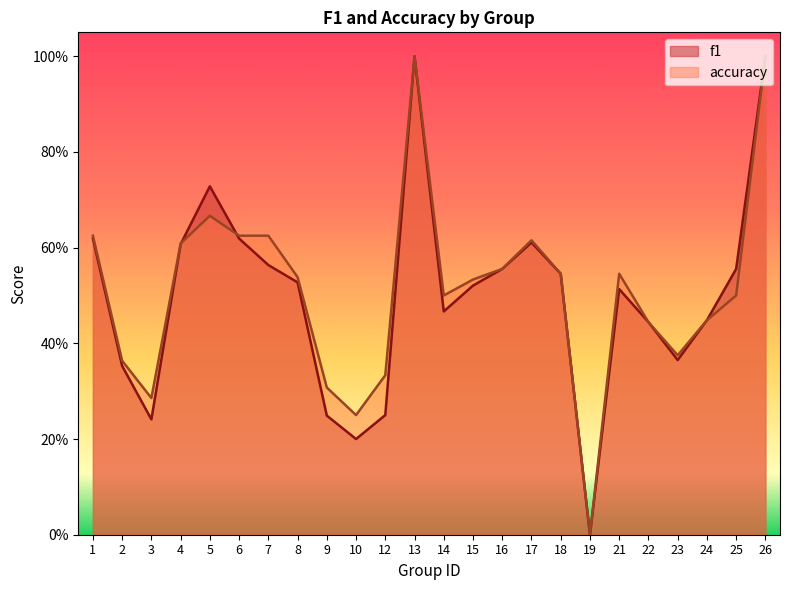

The value of accuracy at 12 is 0.5. True or false?

False